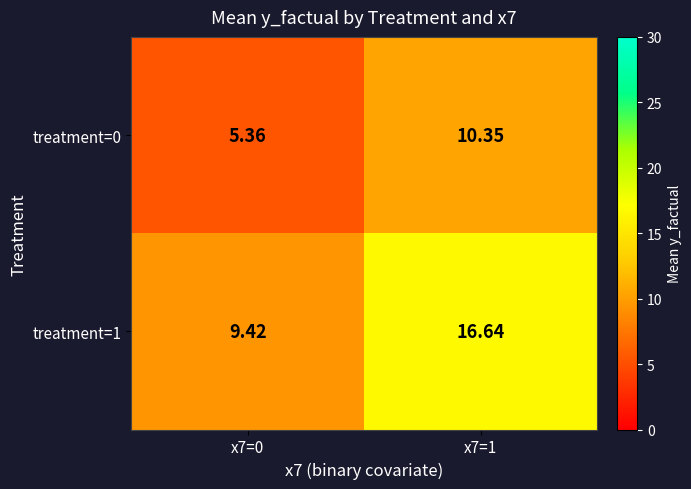

Is the value of treatment=0 at x7=0 greater than the value of treatment=1 at x7=1?

No